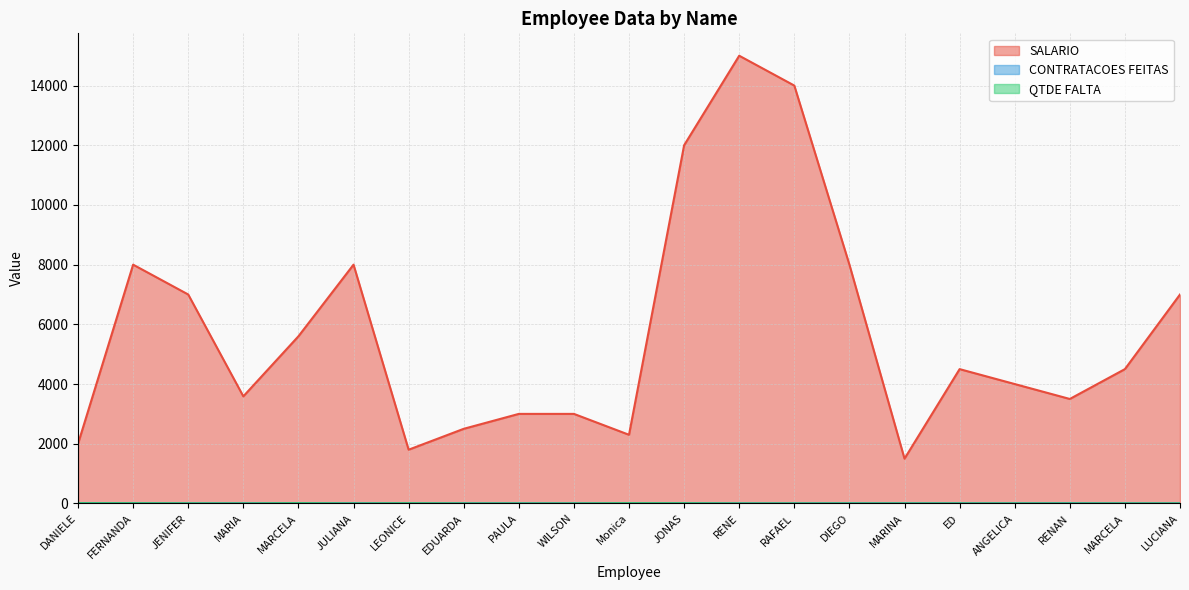

The value of QTDE FALTA at EDUARDA is 0. True or false?

True